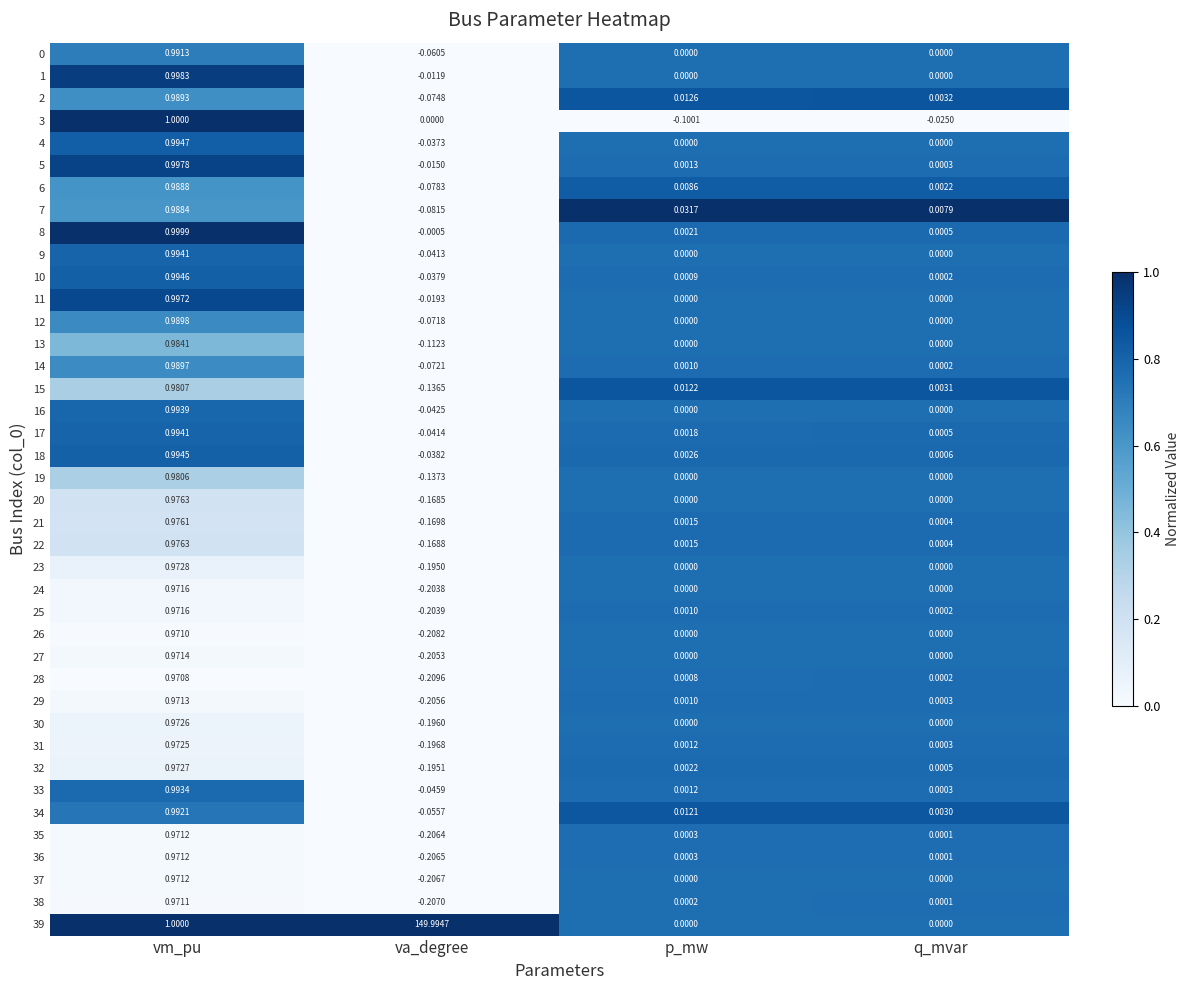

Rank the categories by 10 value from highest to lowest.

vm_pu, p_mw, q_mvar, va_degree